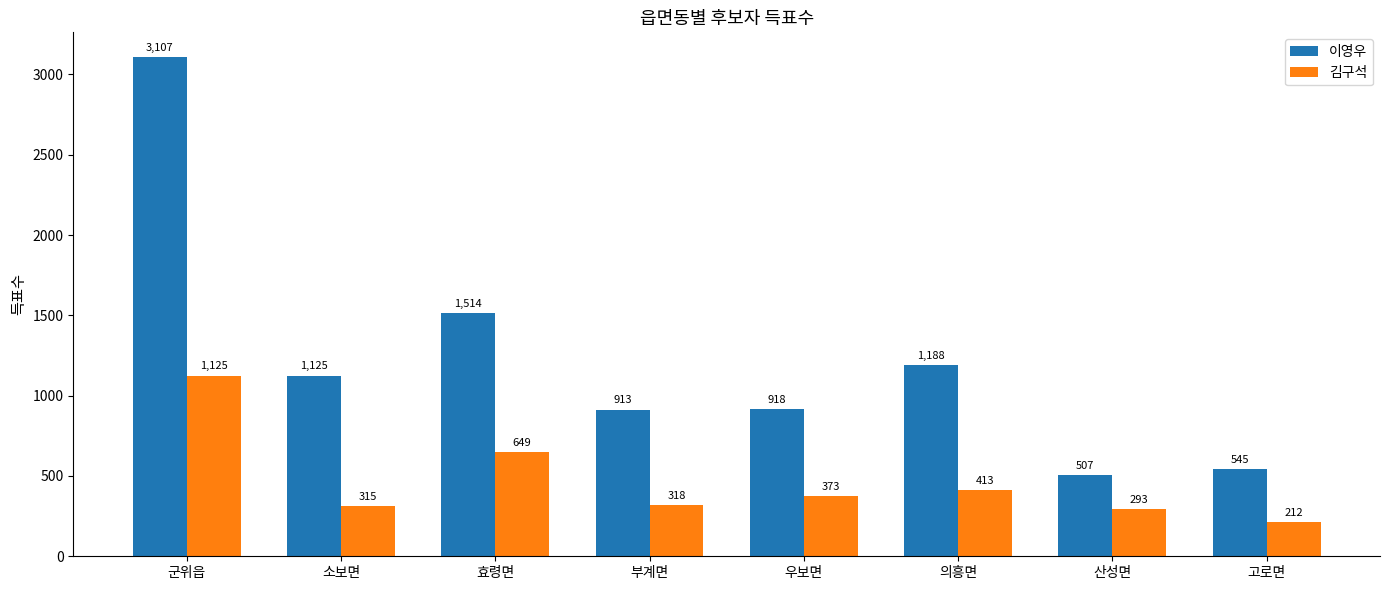

How many bars are there in each group?

2